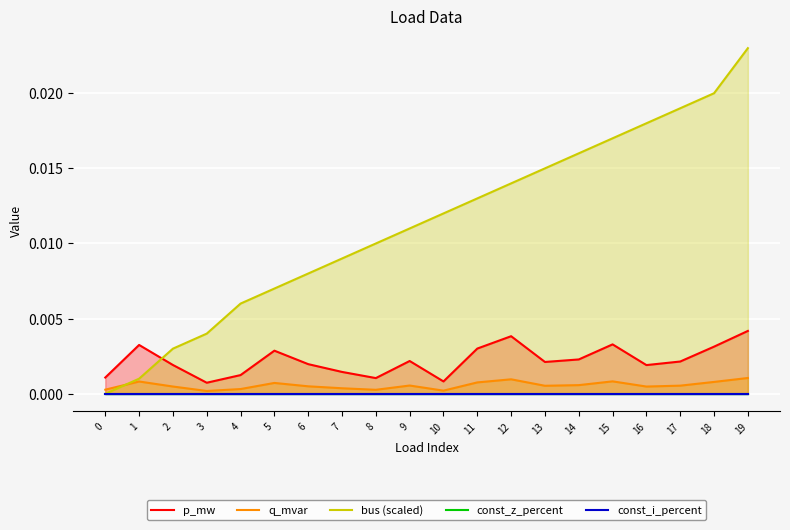

At 10, list the series in order from largest to smallest.

bus (scaled), p_mw, q_mvar, const_z_percent, const_i_percent